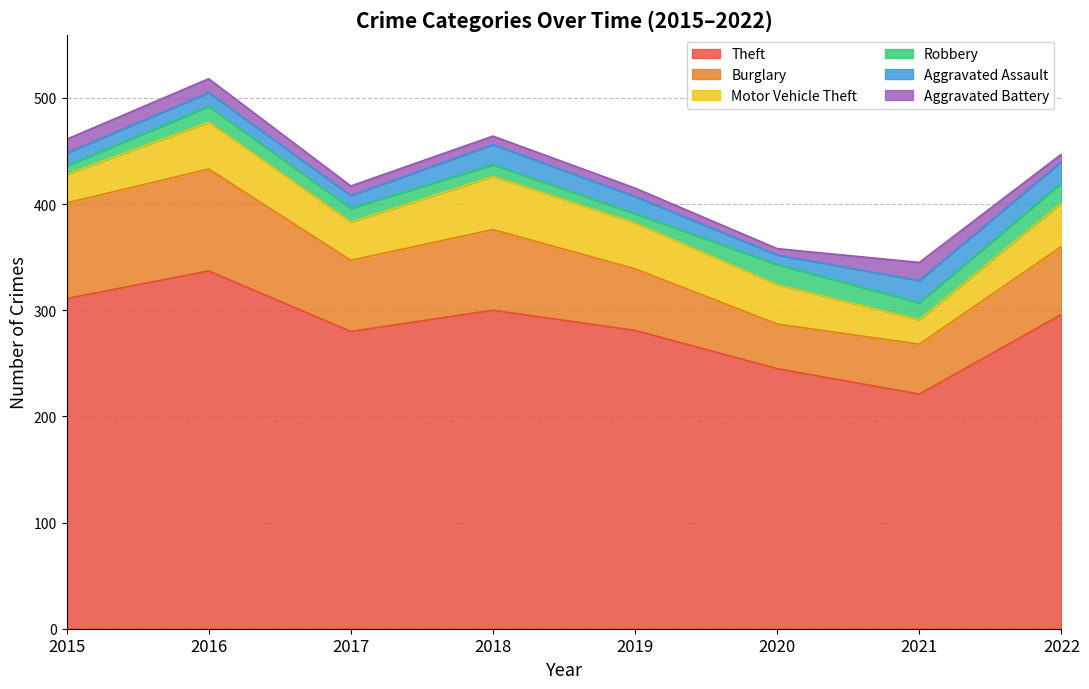

Where is the first local maximum for Motor Vehicle Theft?

2016